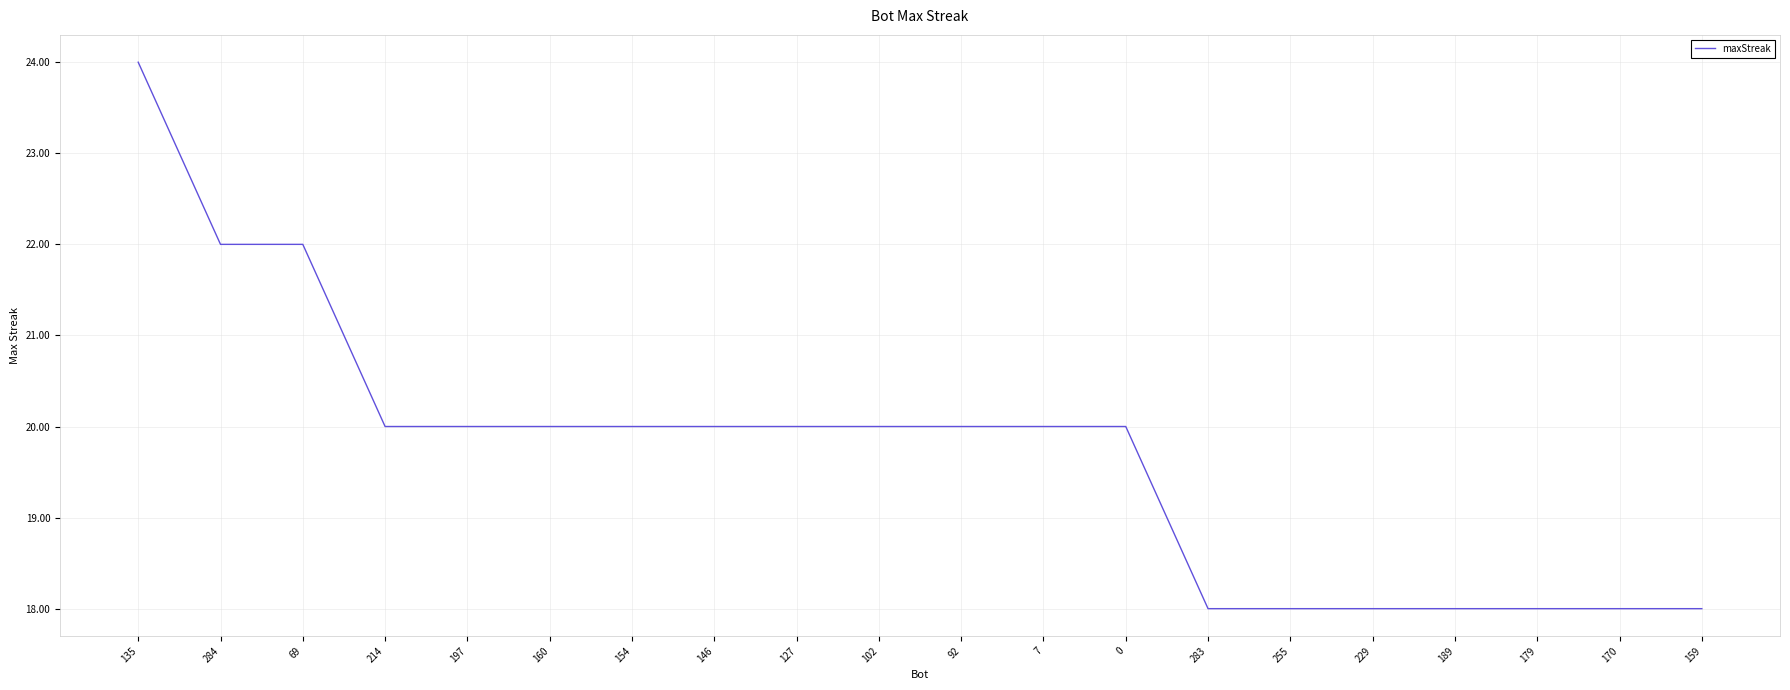

True or false: the data shows 22 at 284.

True